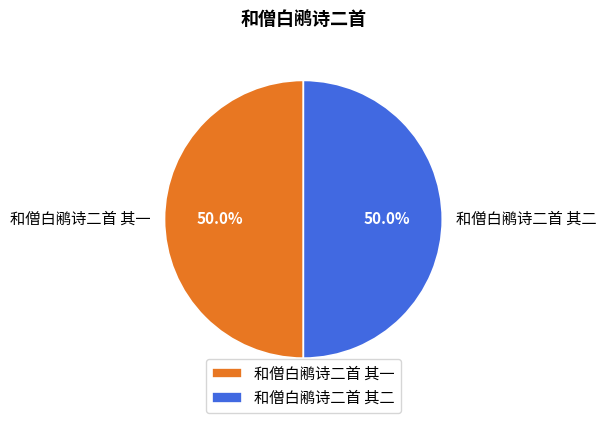

What is the ratio of the value at 和僧白鹇诗二首 其一 to the value at 和僧白鹇诗二首 其二?

1.0